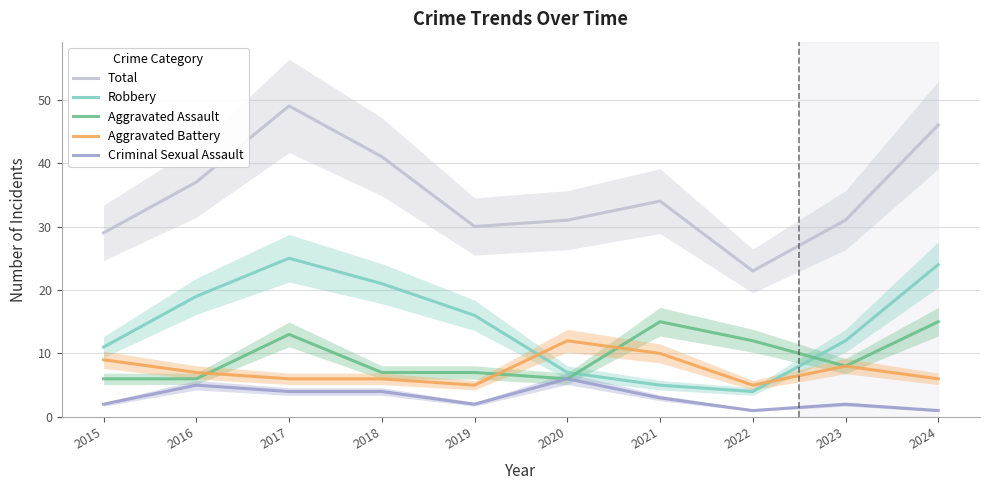

True or false: Total has more than 1 interior local peaks.

True